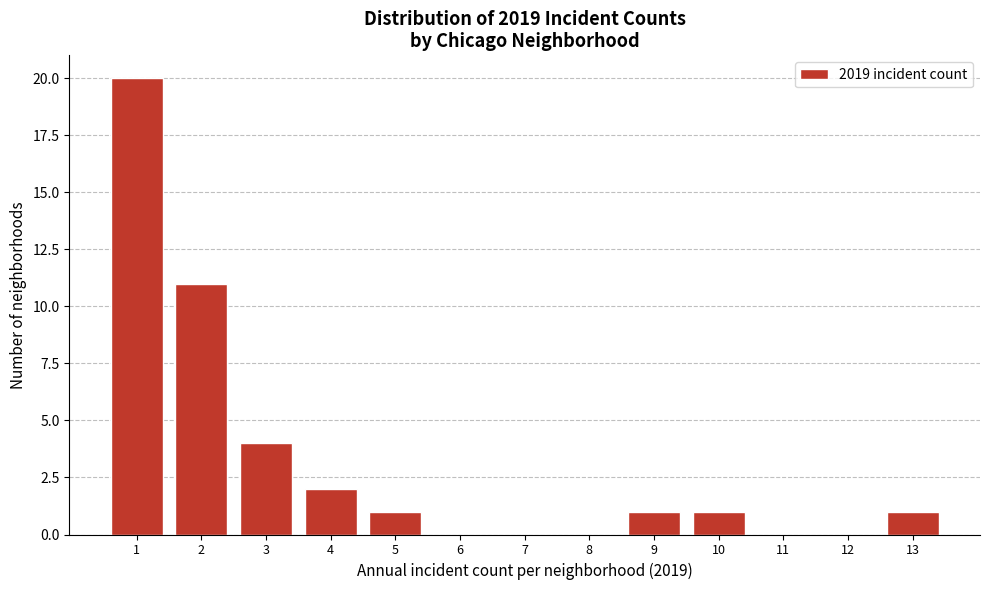

What is the maximum value shown in the chart?

20